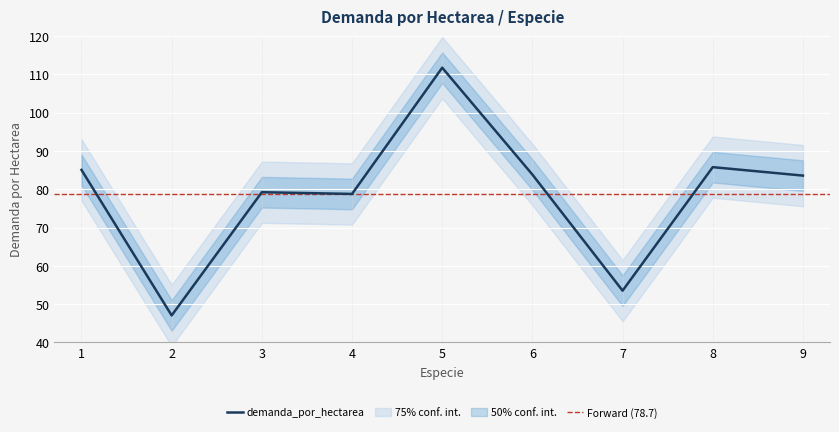

Where is the data nearest to the value 79?

4